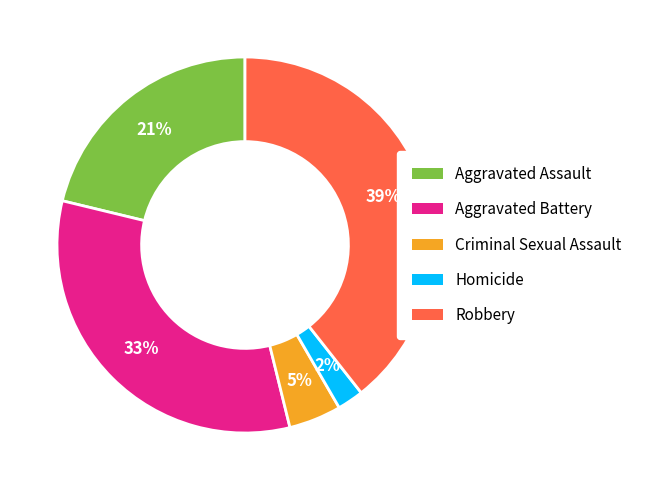

To the nearest percent, what is the difference between the largest and smallest slice percentages?

37%